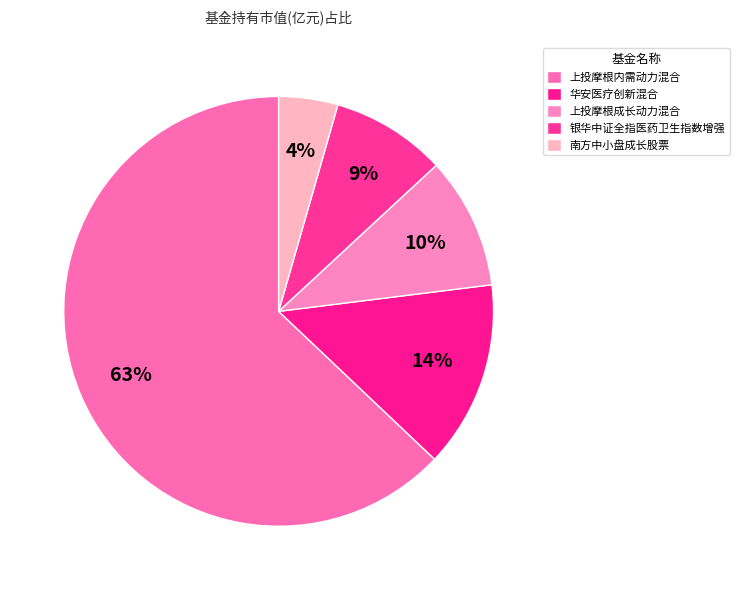

How many segments does this pie chart have?

5